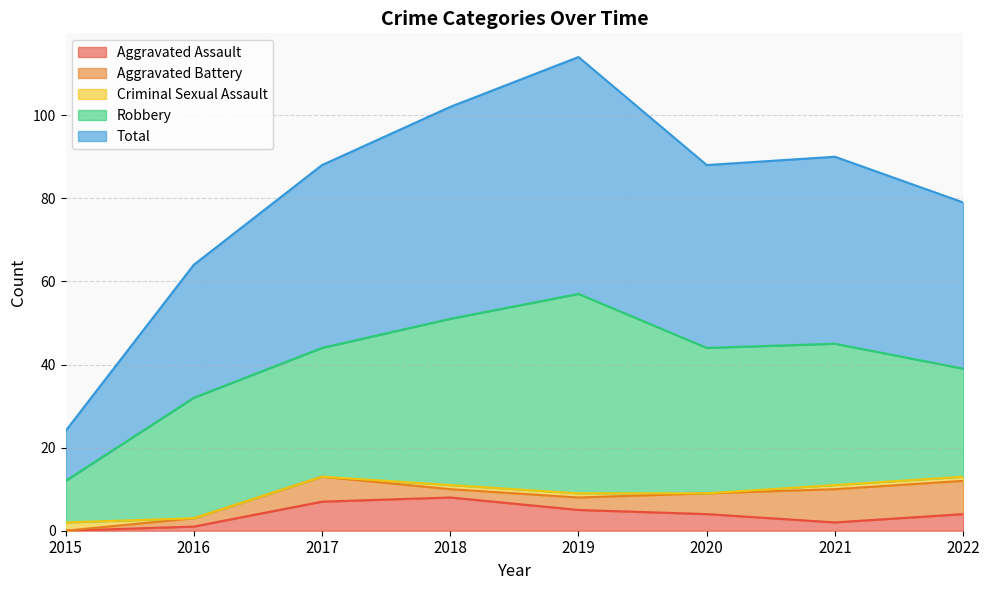

At which label is Robbery closest to 29?

2016